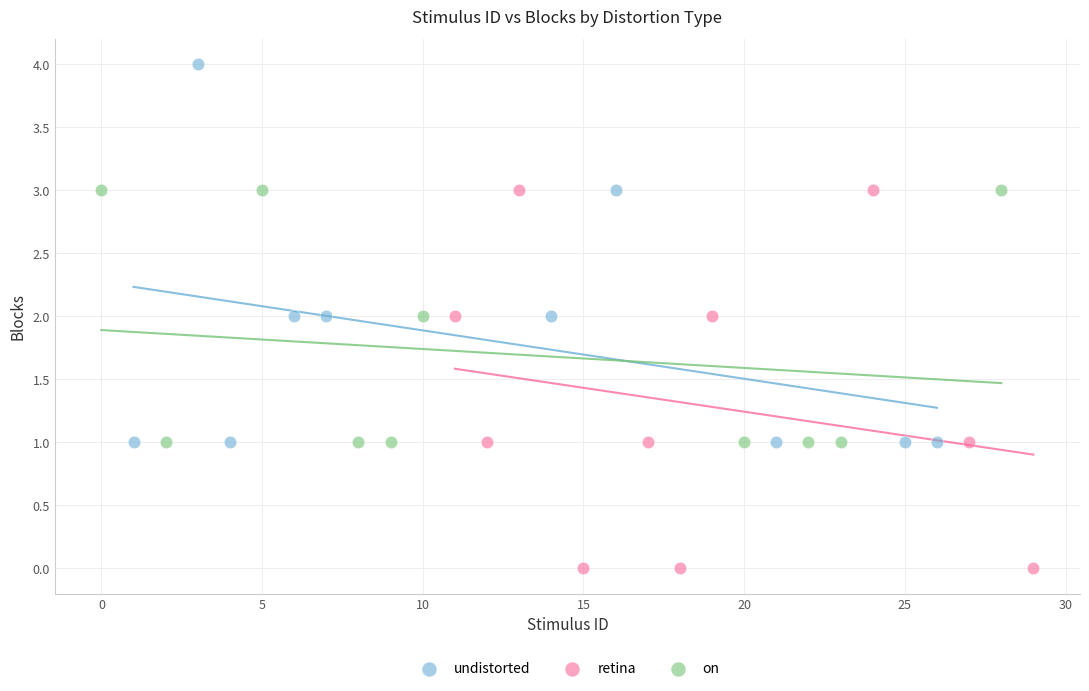

Which series contains the lowest Y value?

retina